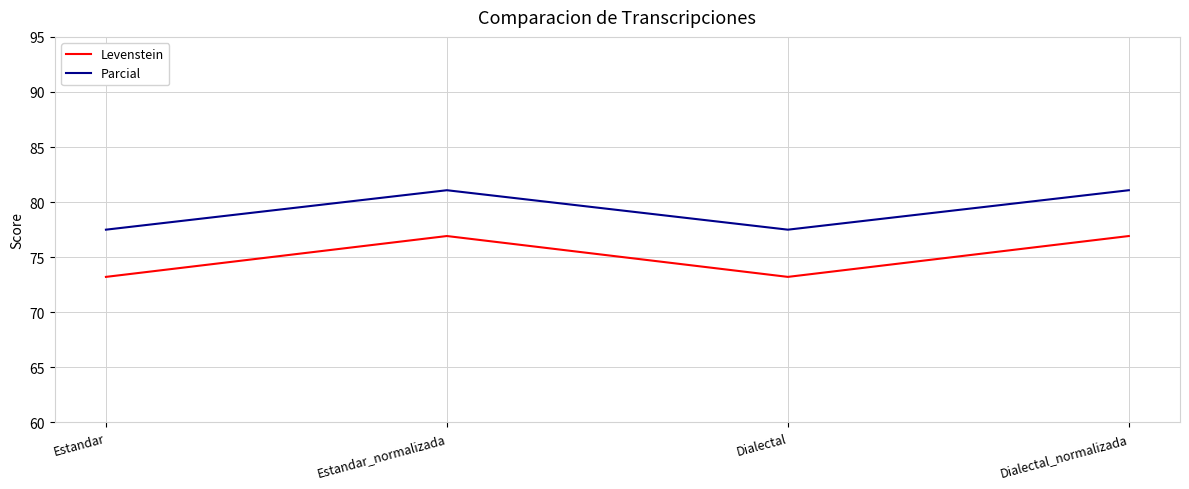

What is the minimum value for Parcial?

77.5